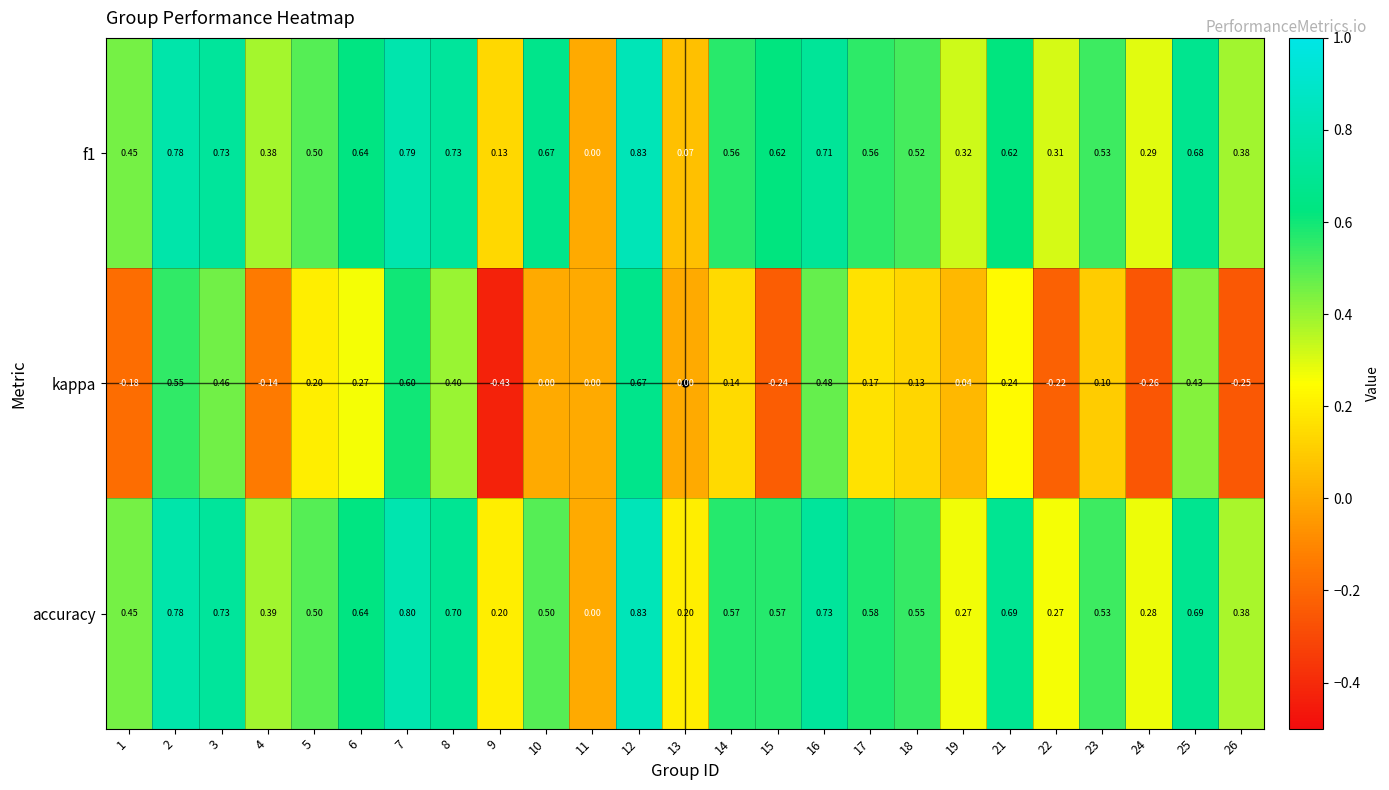

Is the value of accuracy at 7 greater than the value of f1 at 19?

Yes